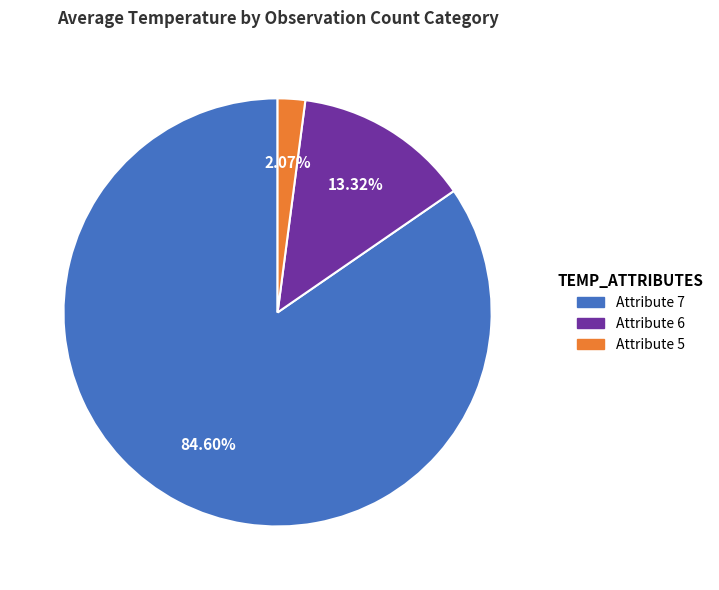

Which slice is the smallest?

Attribute 5